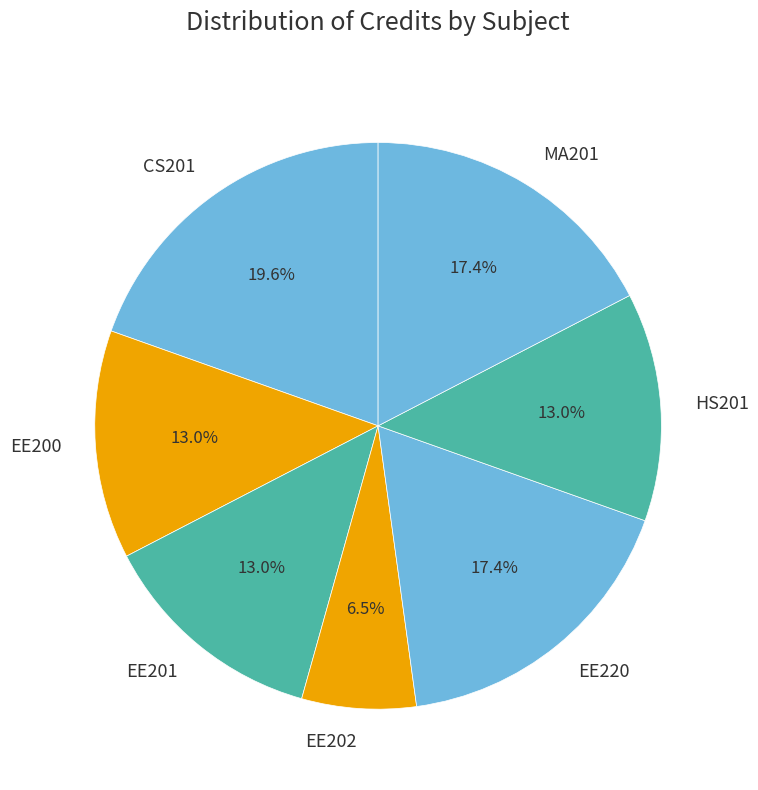

To the nearest percent, what is the average slice percentage?

14%